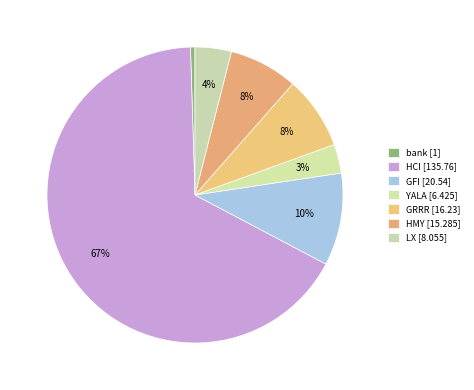

To the nearest percent, what is the average slice percentage?

14%